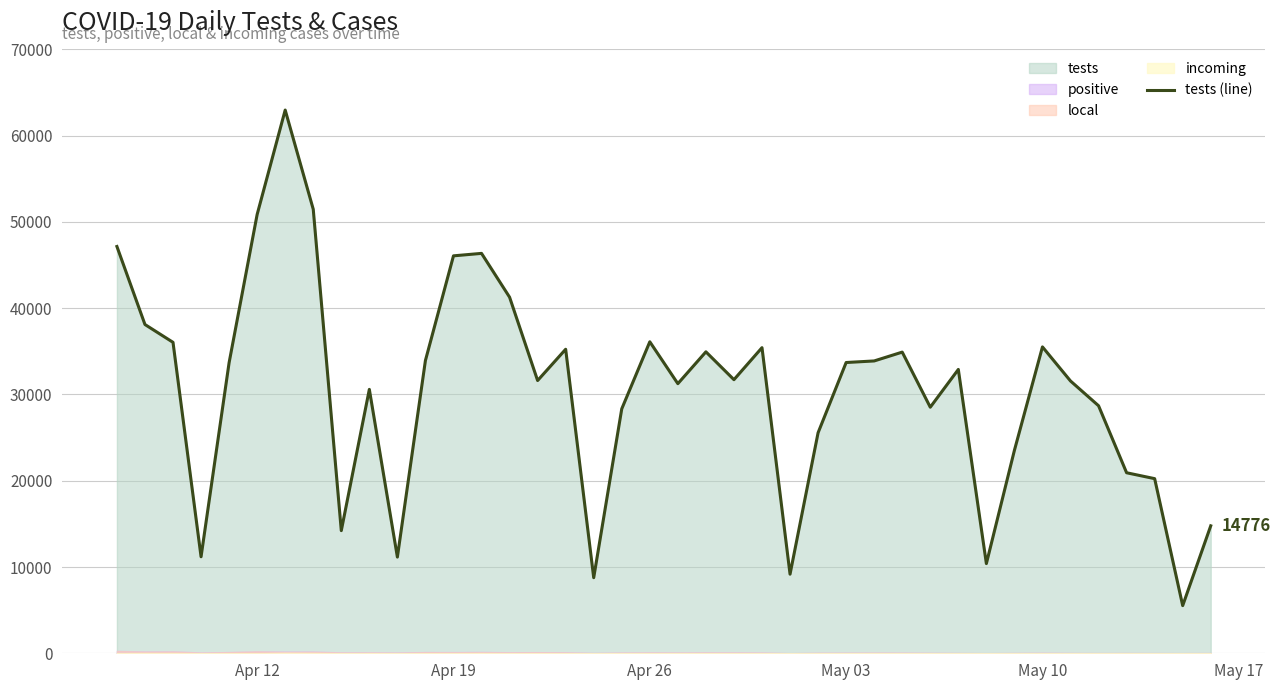

What is the difference between the maximum and minimum values?

57449